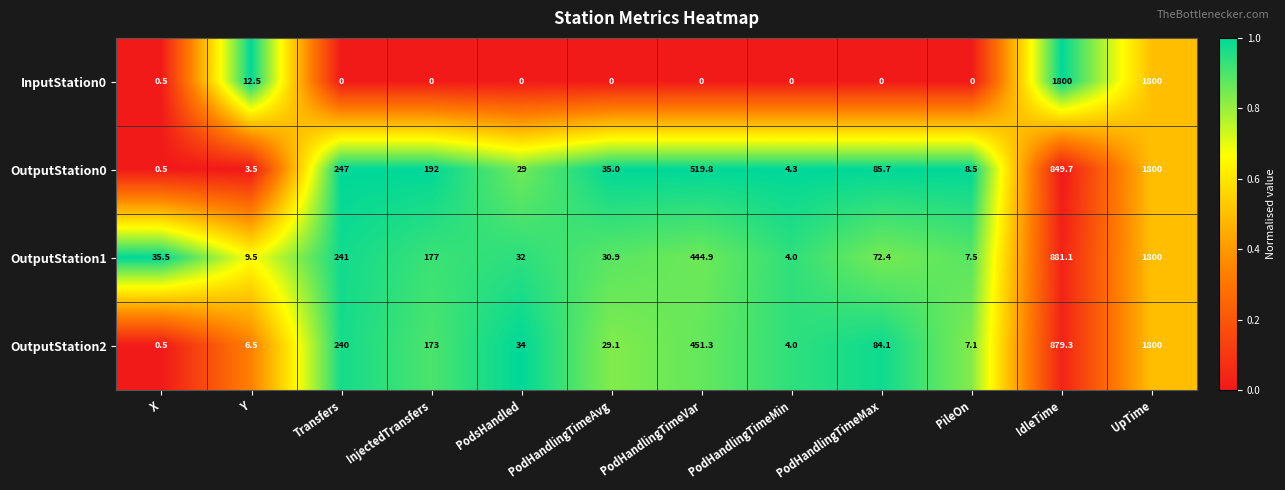

At PodsHandled, list the series in order from smallest to largest.

InputStation0, OutputStation0, OutputStation1, OutputStation2